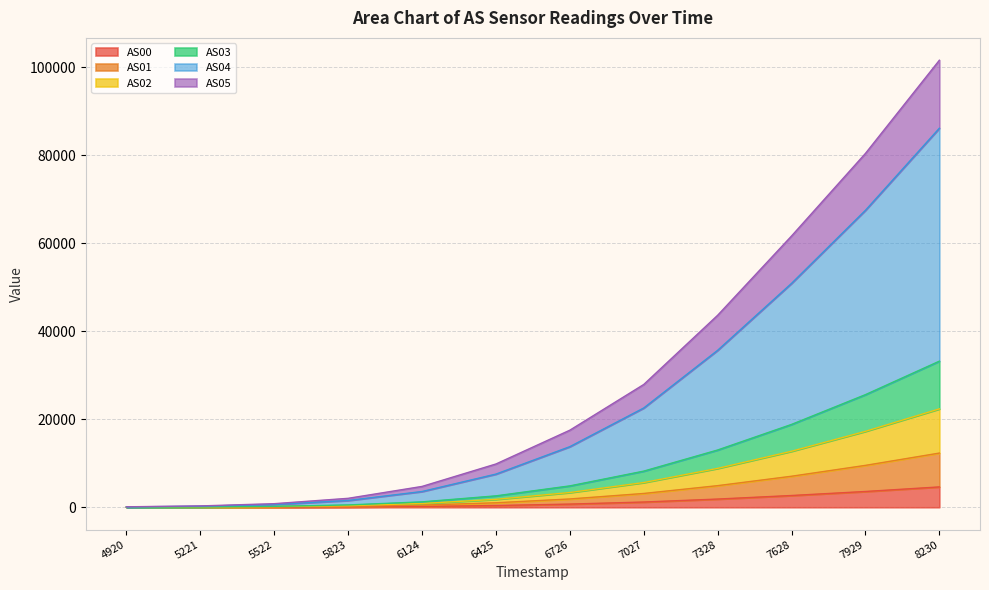

At which category is the sum across all series the highest?

8230